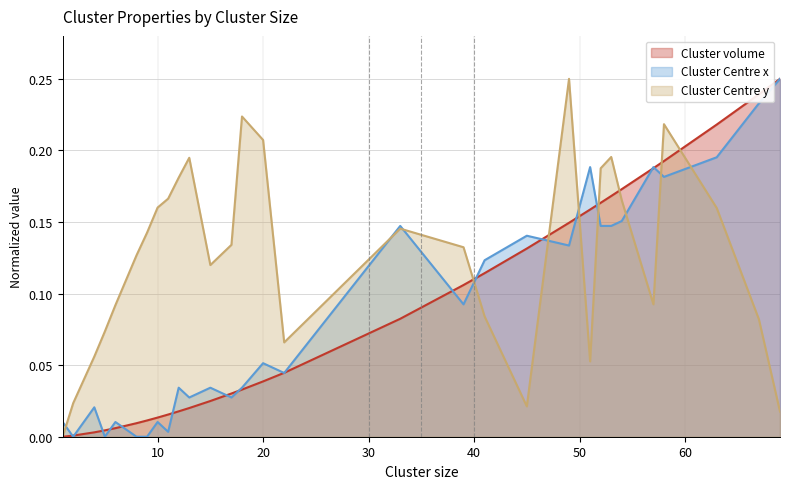

Which series has the largest total across all categories?

Cluster Centre y